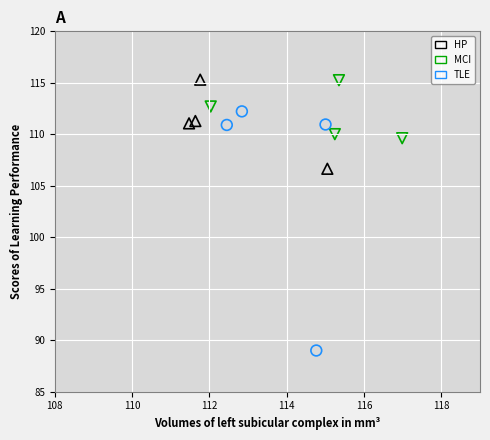

Which series reaches the minimum Y coordinate?

TLE